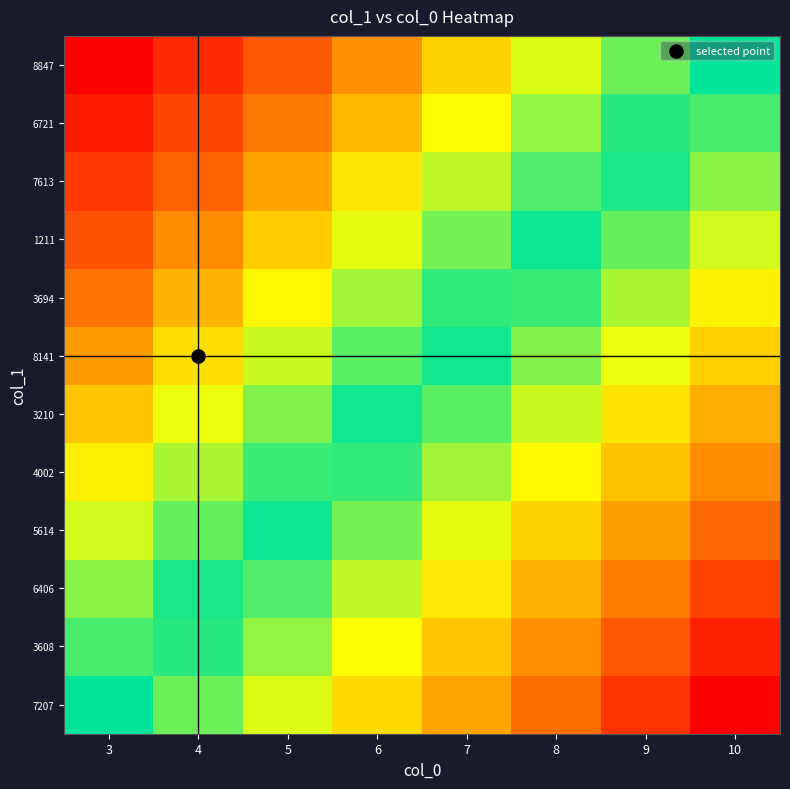

What is the smallest value displayed?

-1.0